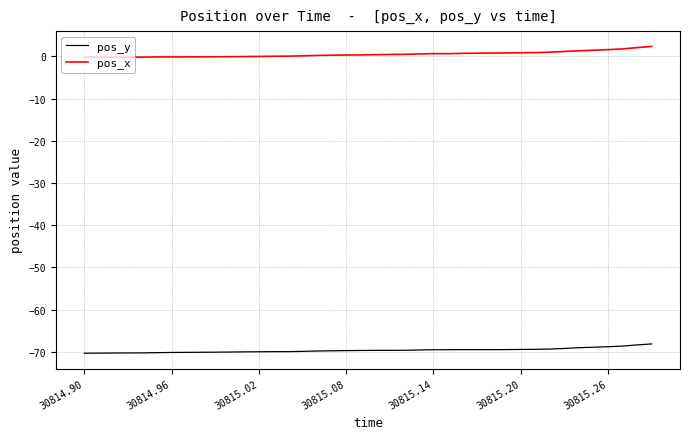

True or false: pos_x and pos_y cross at least once.

False